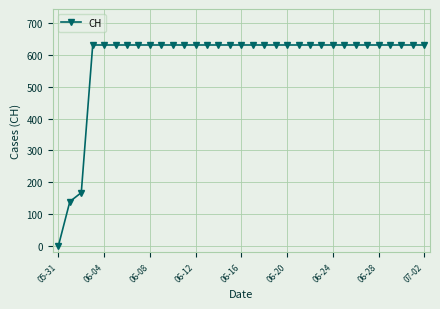

How many data points are less than 631?

3